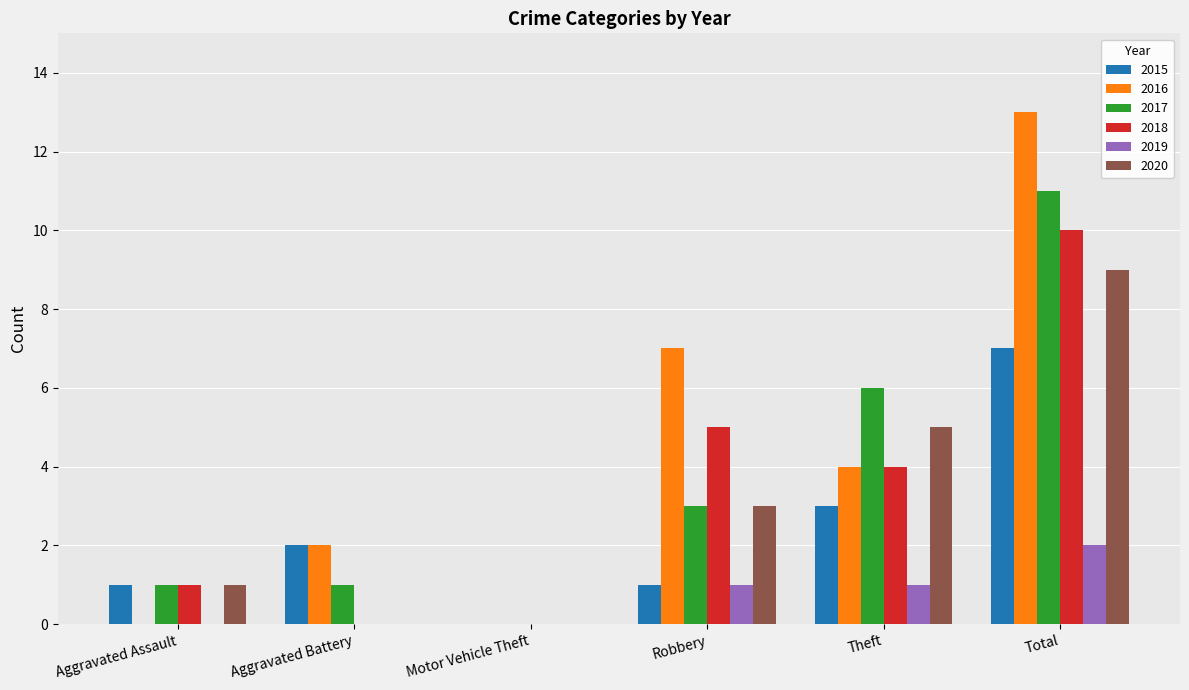

Reading right to left, transcribe all the data shown in this chart.

2015: Total=7	Theft=3	Robbery=1	Motor Vehicle Theft=0	Aggravated Battery=2	Aggravated Assault=1
2016: Total=13	Theft=4	Robbery=7	Motor Vehicle Theft=0	Aggravated Battery=2	Aggravated Assault=0
2017: Total=11	Theft=6	Robbery=3	Motor Vehicle Theft=0	Aggravated Battery=1	Aggravated Assault=1
2018: Total=10	Theft=4	Robbery=5	Motor Vehicle Theft=0	Aggravated Battery=0	Aggravated Assault=1
2019: Total=2	Theft=1	Robbery=1	Motor Vehicle Theft=0	Aggravated Battery=0	Aggravated Assault=0
2020: Total=9	Theft=5	Robbery=3	Motor Vehicle Theft=0	Aggravated Battery=0	Aggravated Assault=1